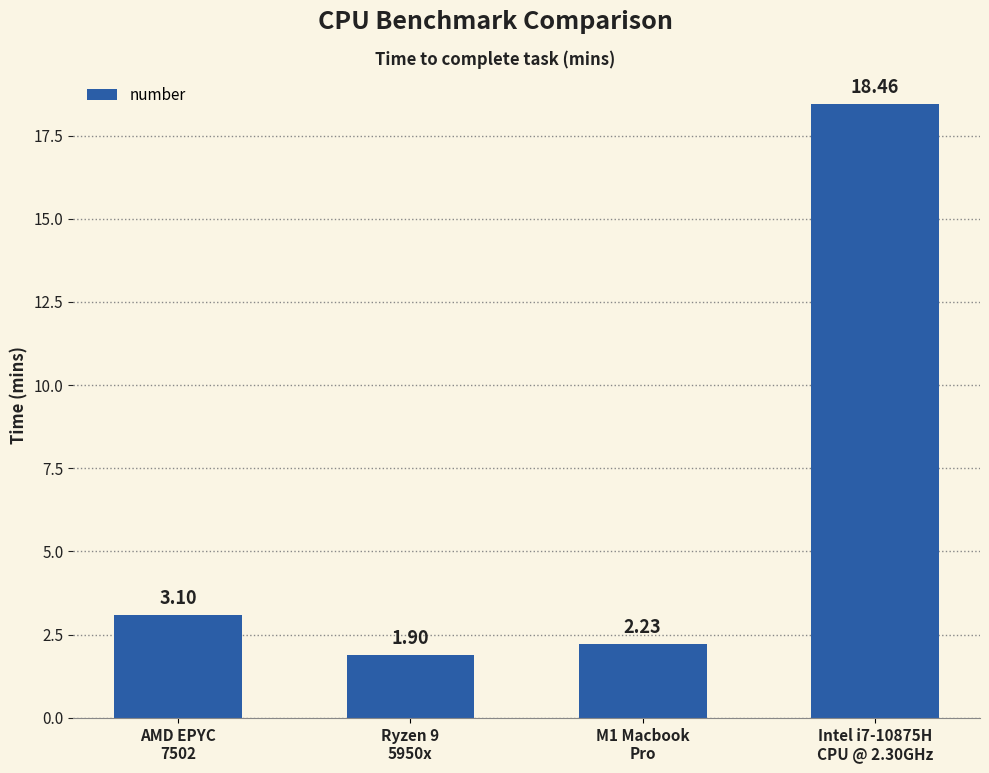

How many data points does each series have?

4